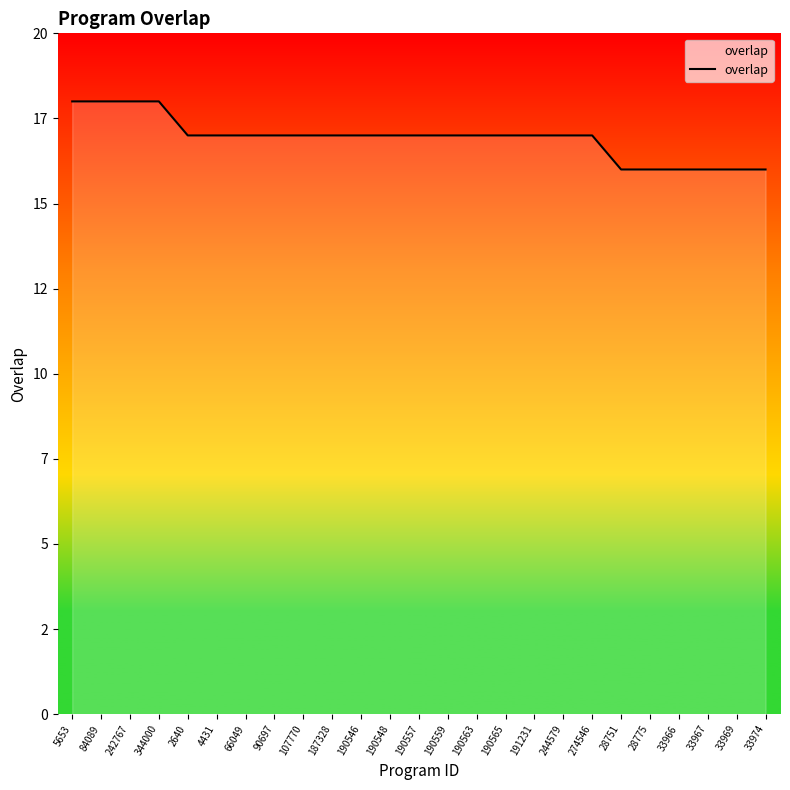

Does the chart display data point markers on the line(s)?

No